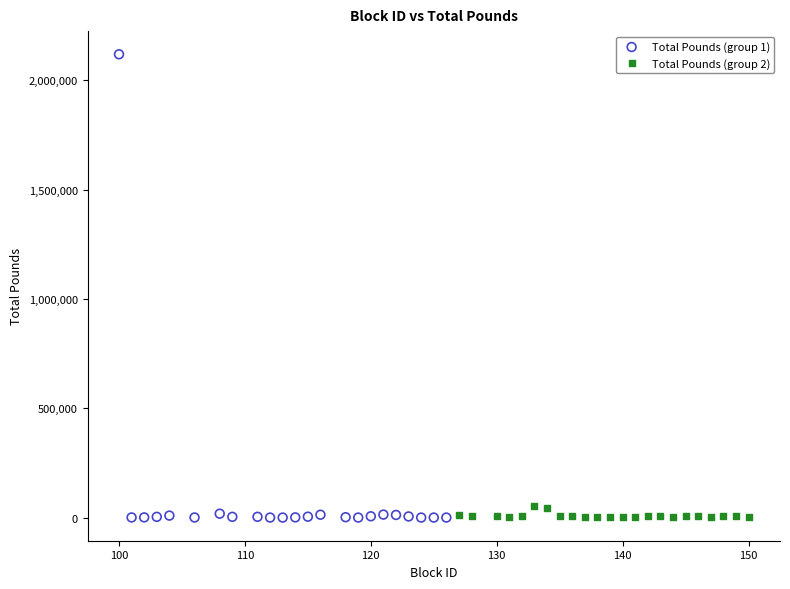

Which series reaches the maximum Y coordinate?

Total Pounds (group 1)